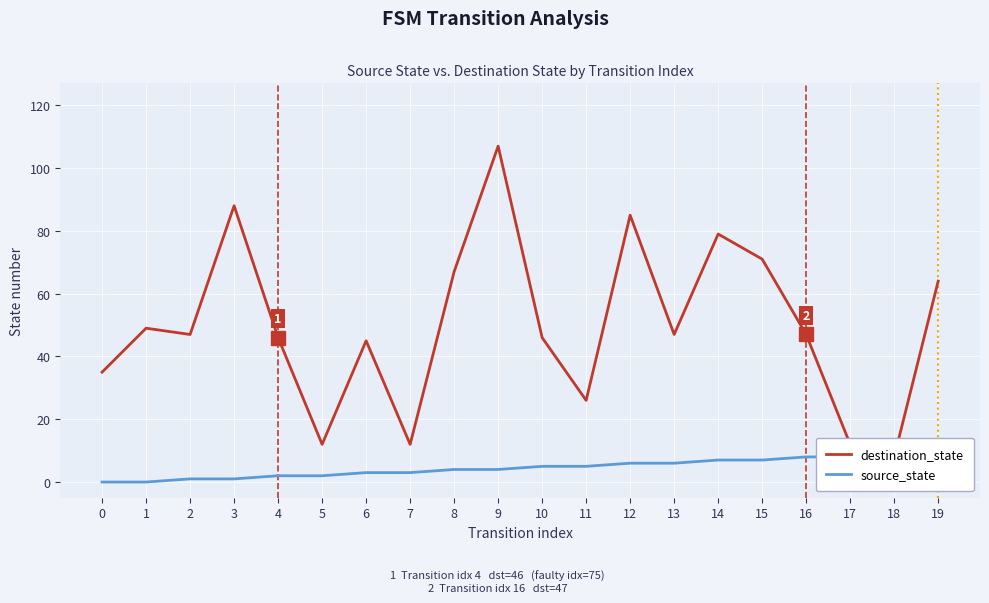

What is the maximum value for source_state?

9